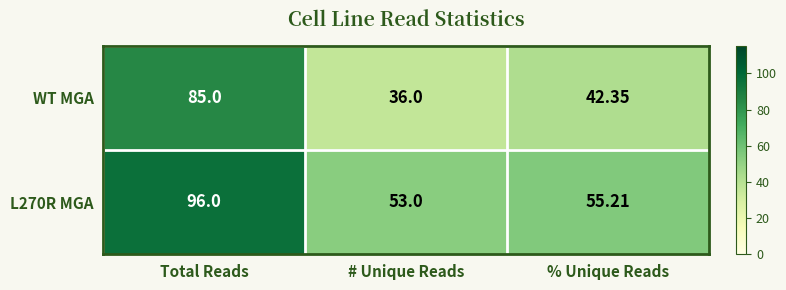

What is the spread (max minus min) of values at Total Reads?

11.0